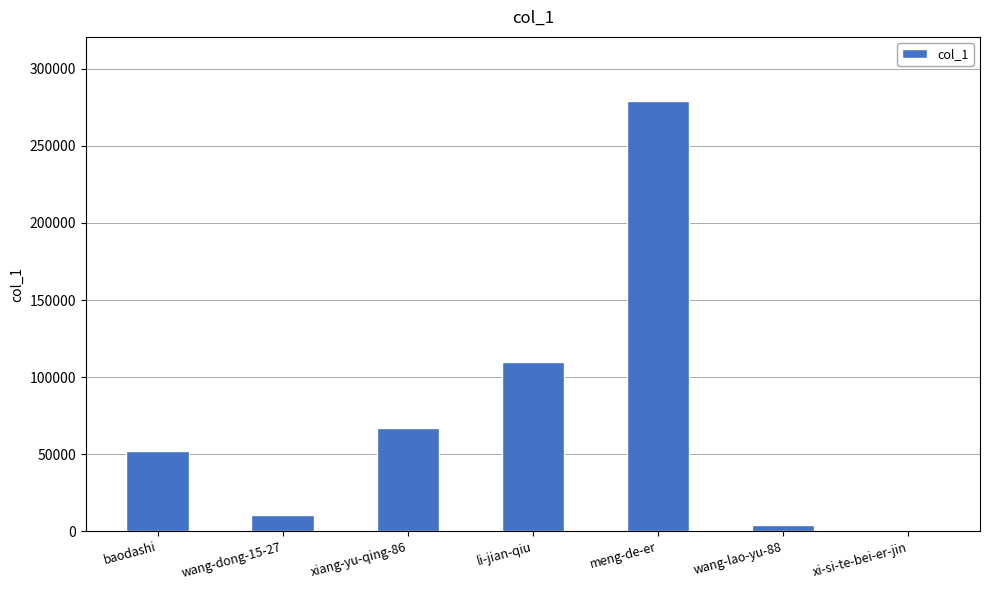

True or false: the data shows 109592 at li-jian-qiu.

True